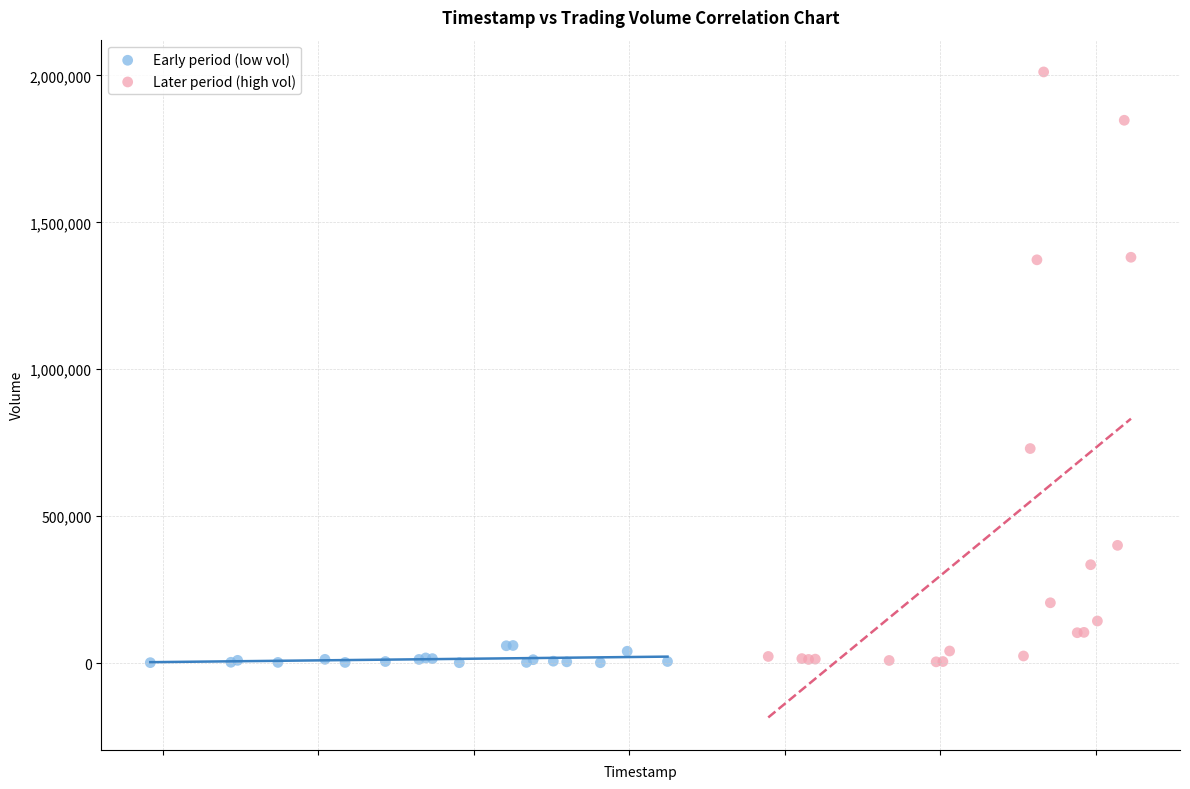

Which series contains the highest Y value?

Later period (high vol)